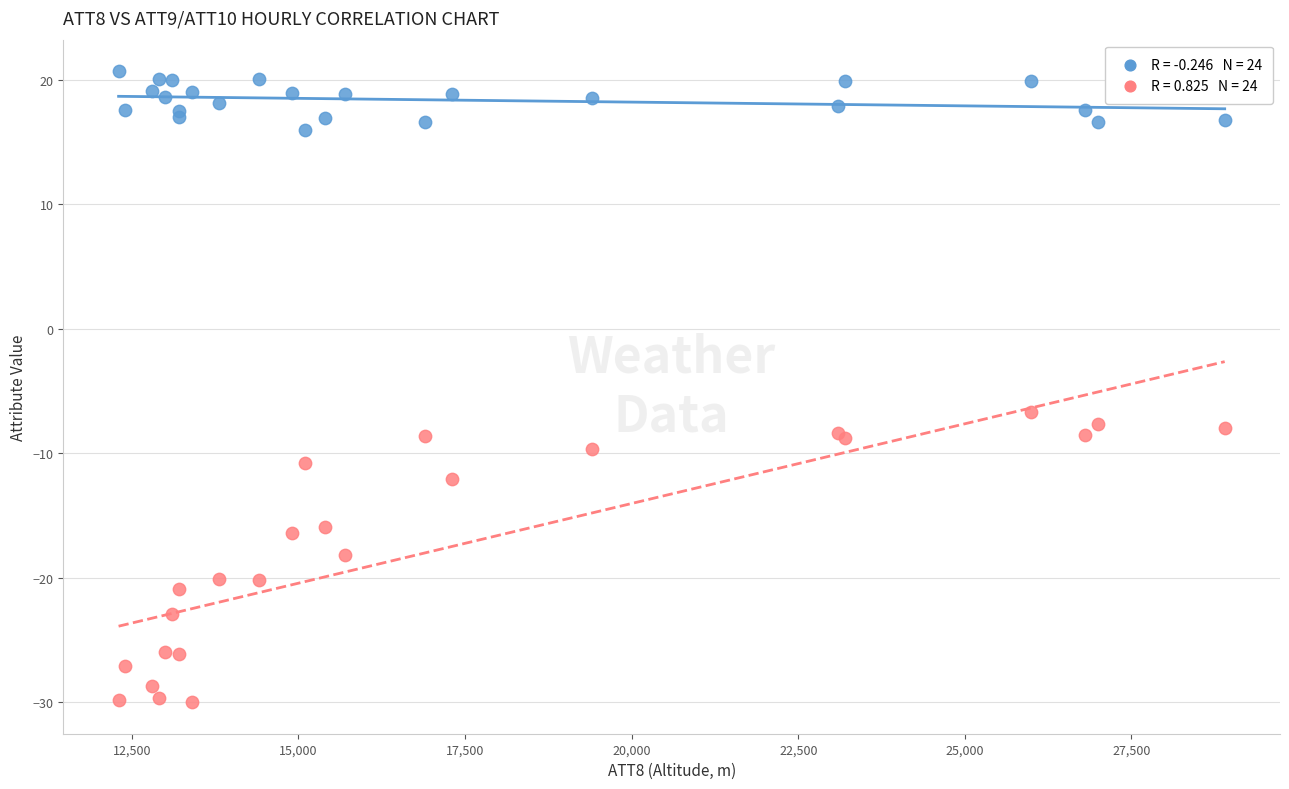

Across all series, what Y value is closest to -4?

-6.7